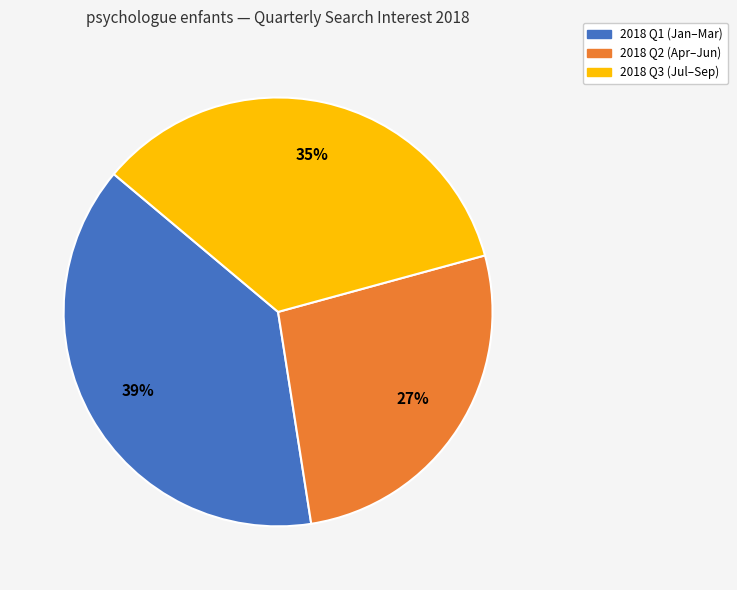

Combined, do 2018 Q3 (Jul–Sep) and 2018 Q2 (Apr–Jun) account for over 50%?

Yes